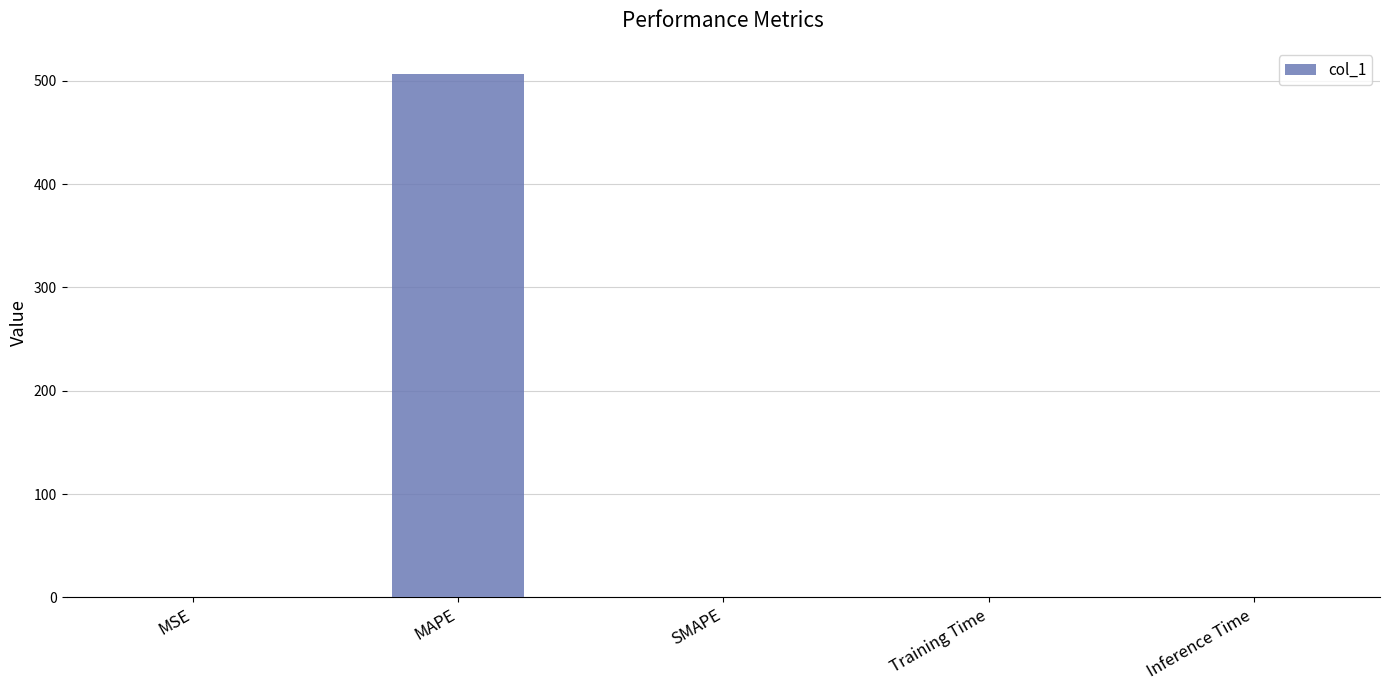

Which has a higher value, MAPE or MSE?

MAPE